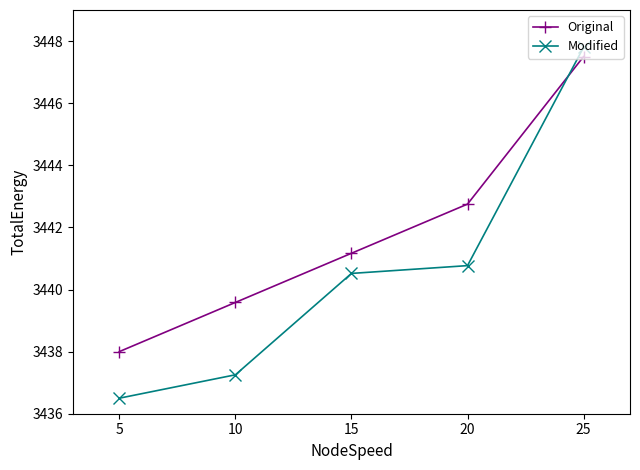

What is the sum of the Original values at 25 and 15?

6888.7